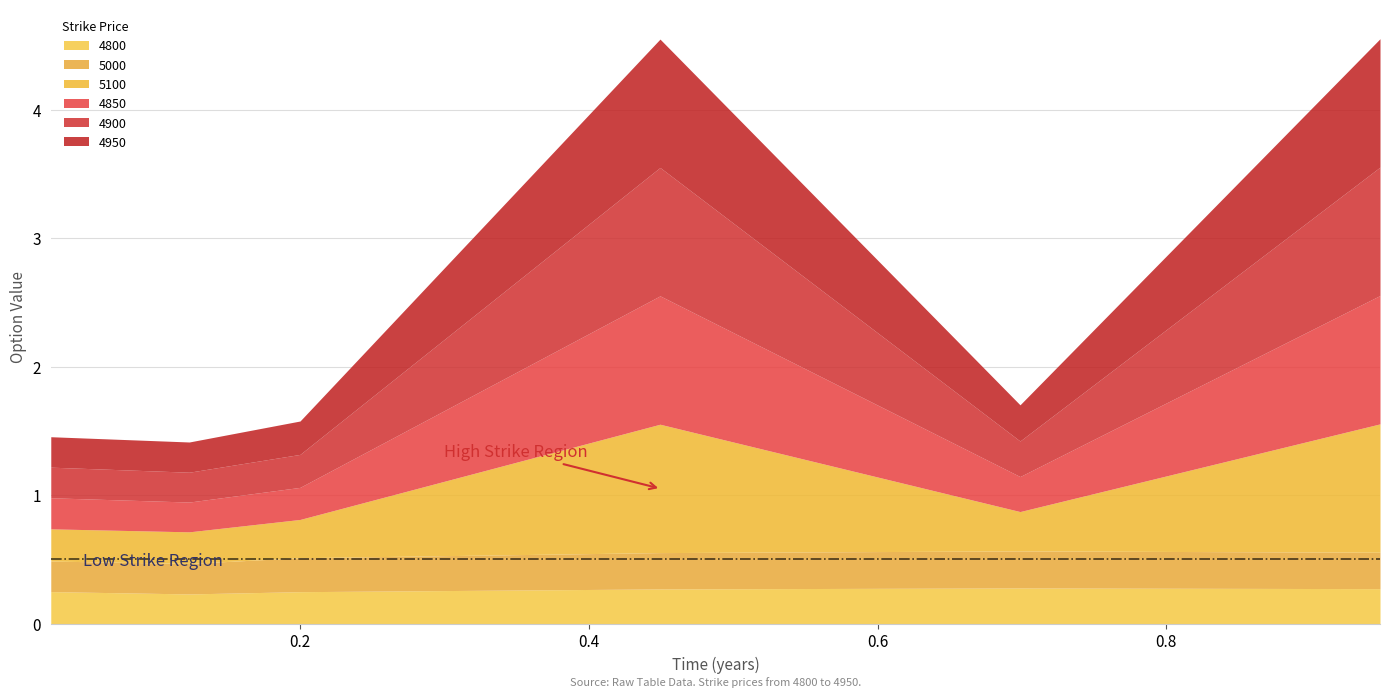

What are all the series names shown in the legend?

4800, 5000, 5100, 4850, 4900, 4950